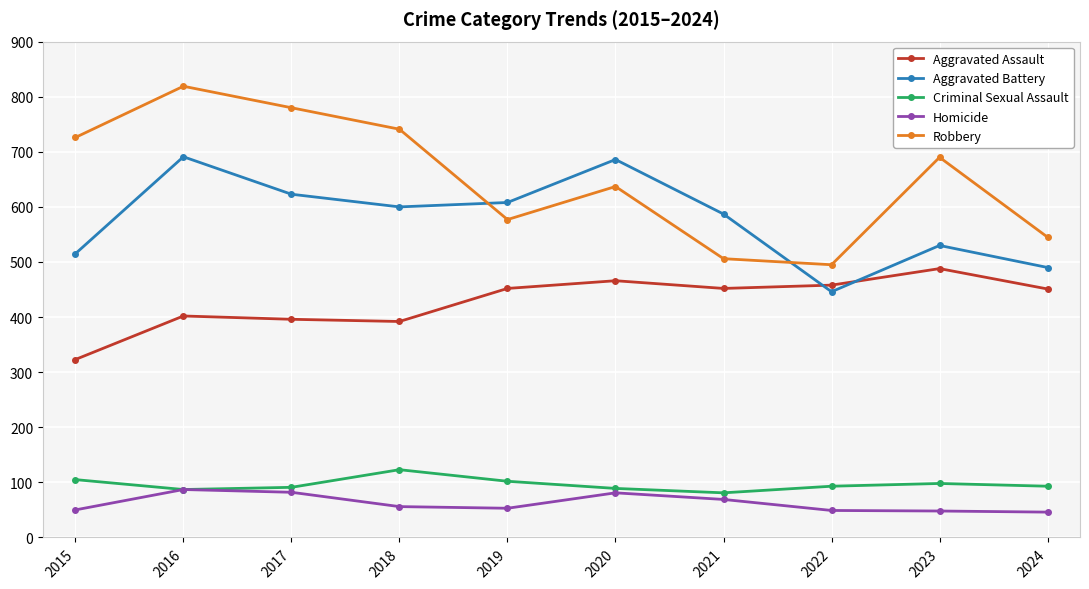

Count the number of categories in the chart.

10